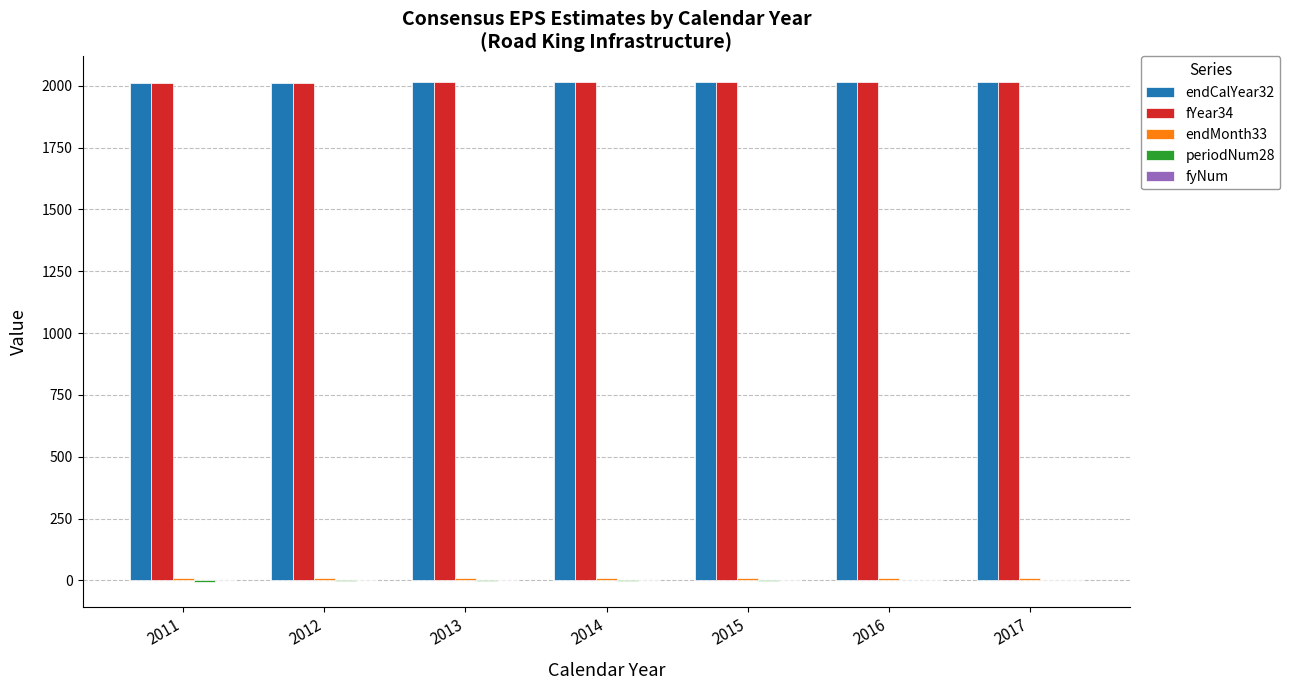

True or false: fYear34 has a value of 901 at 2011.

False